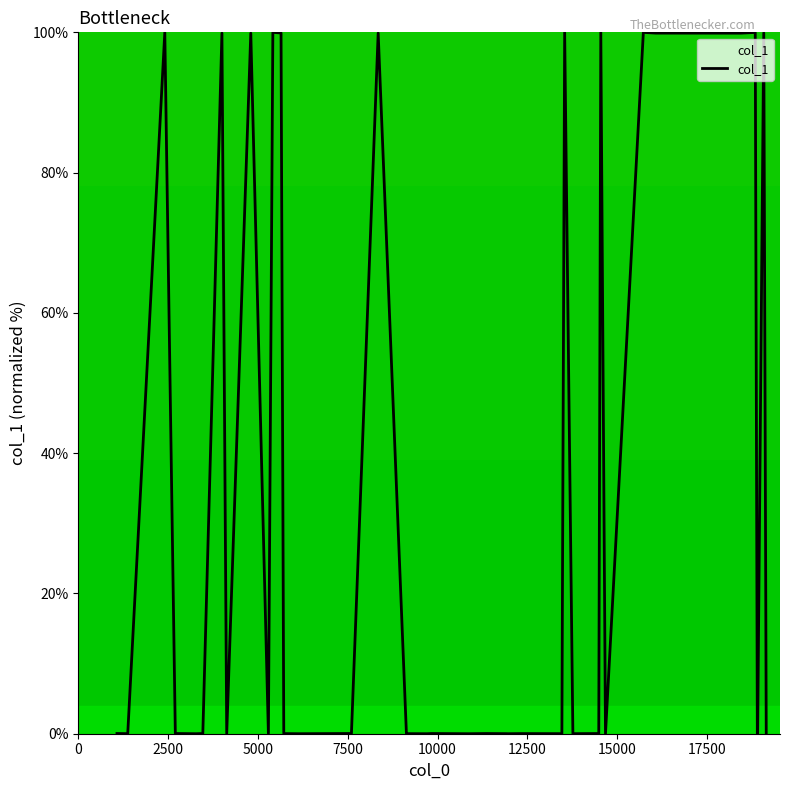

True or false: the data has more than 1 interior local peaks.

True